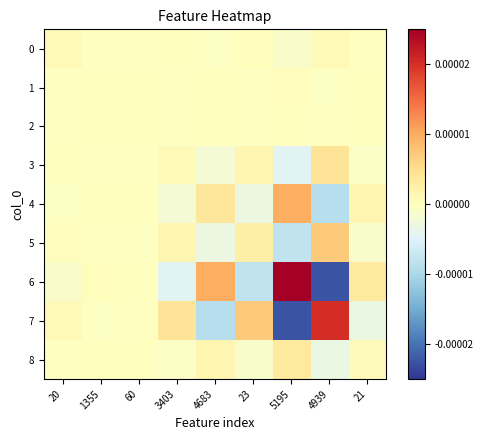

Which series changed the most between 20 and 3403?

6